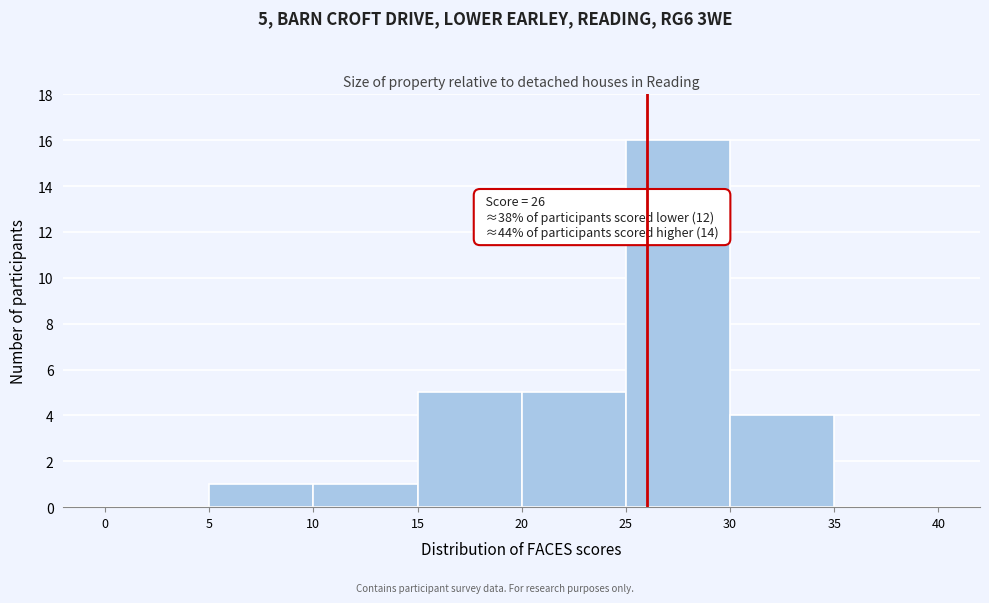

Over which range of the x-axis is the bar tallest?

25 to 30